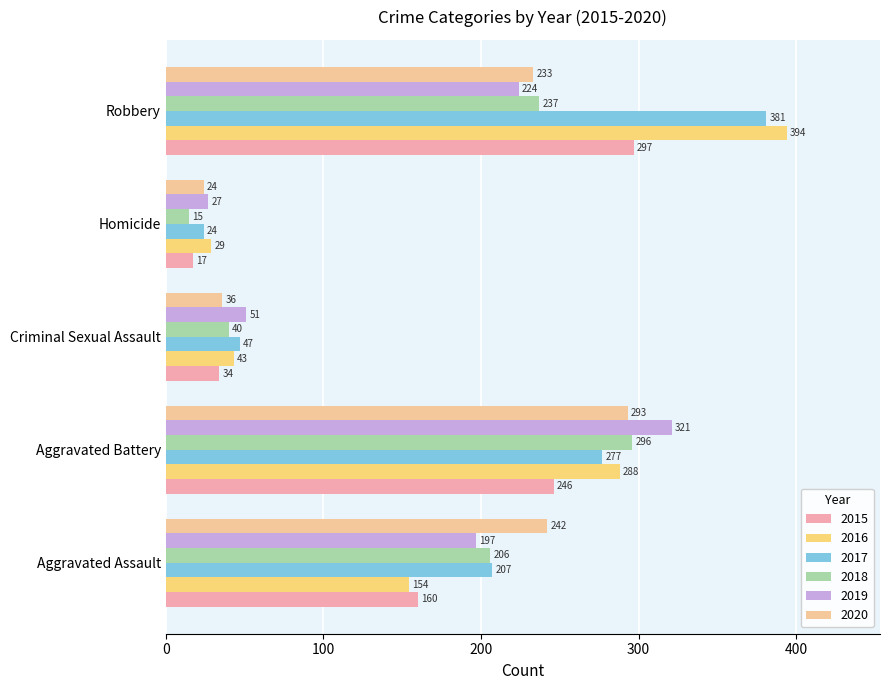

What is the sum of the 2015 values at Homicide and Robbery?

314